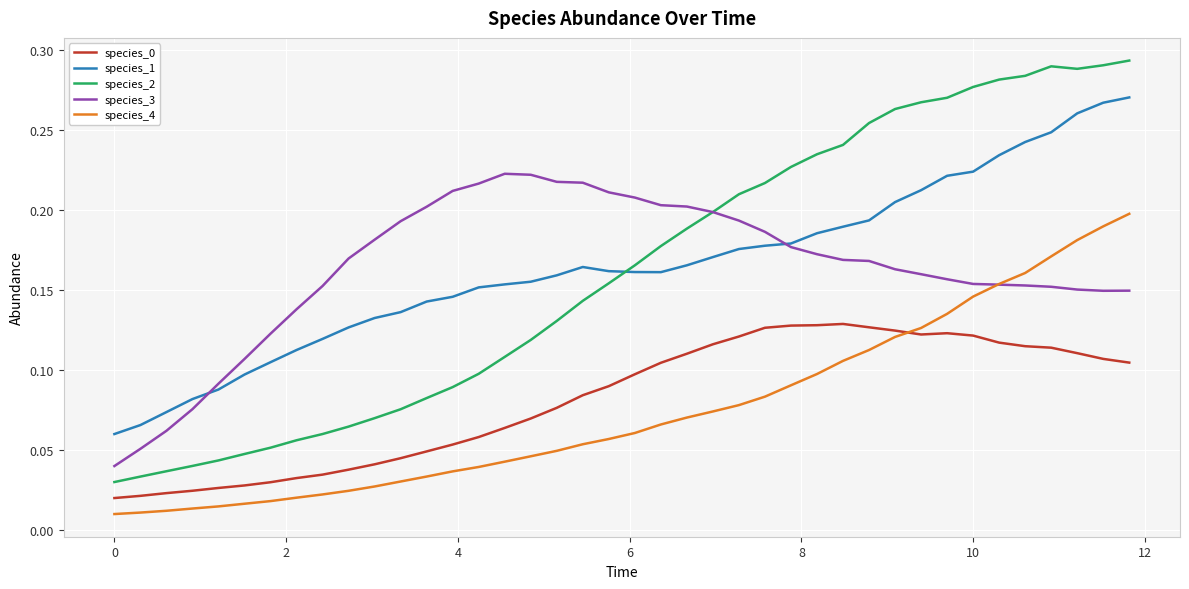

True or false: species_4 and species_1 cross at least once.

False